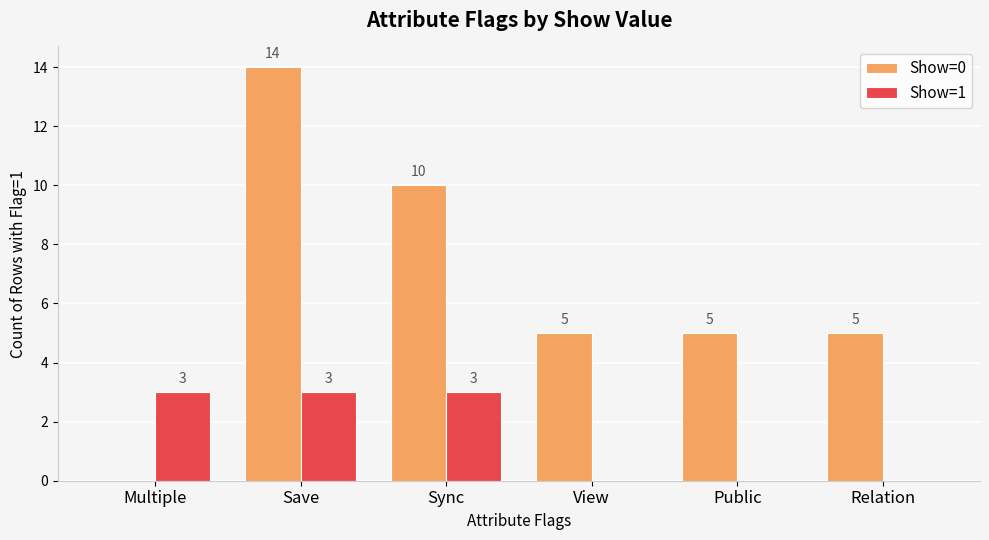

The value of Show=0 at Save is 14. True or false?

True